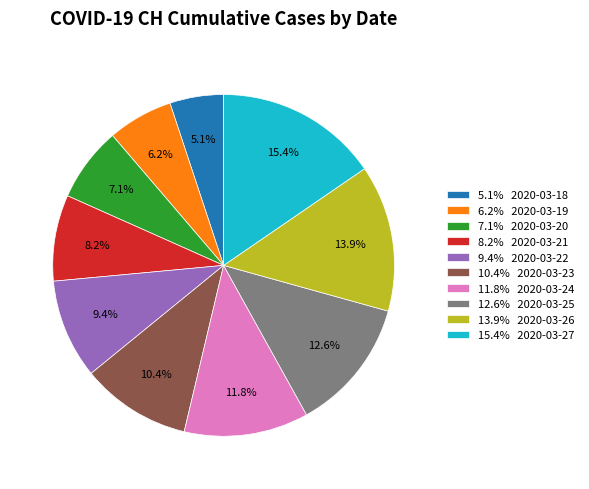

Is there a majority slice in this chart?

No